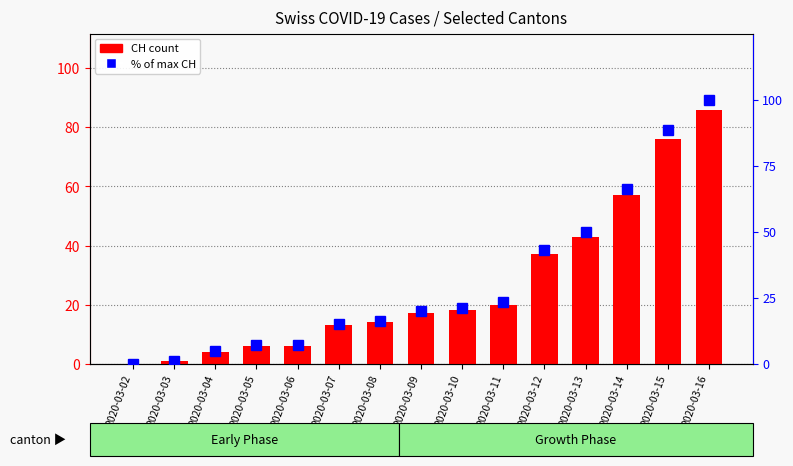

Count the number of categories in the chart.

15